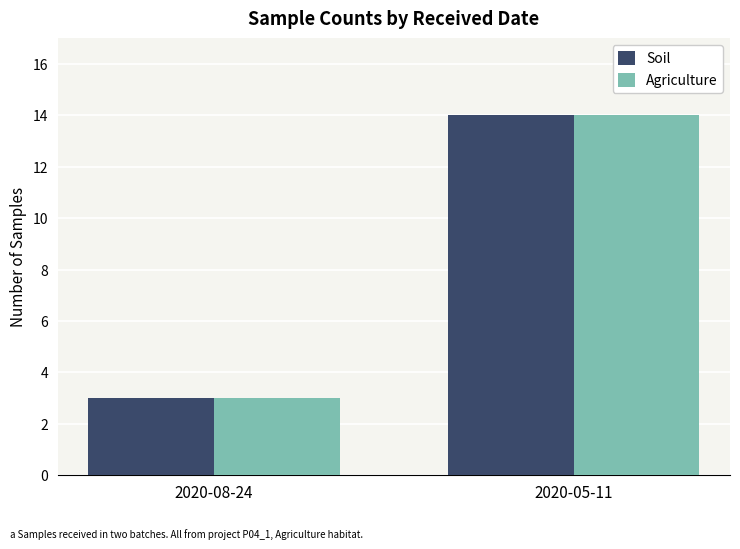

What value does the Soil series have at 2020-08-24, to the nearest 5?

5